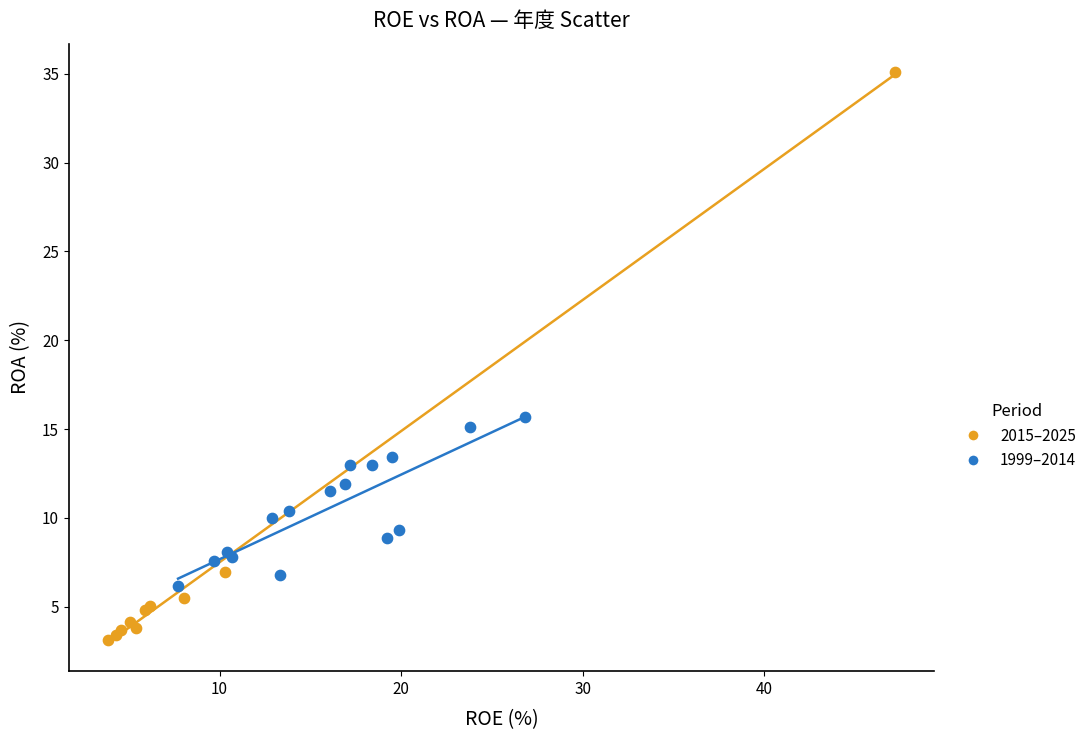

Which series reaches the maximum Y coordinate?

2015–2025